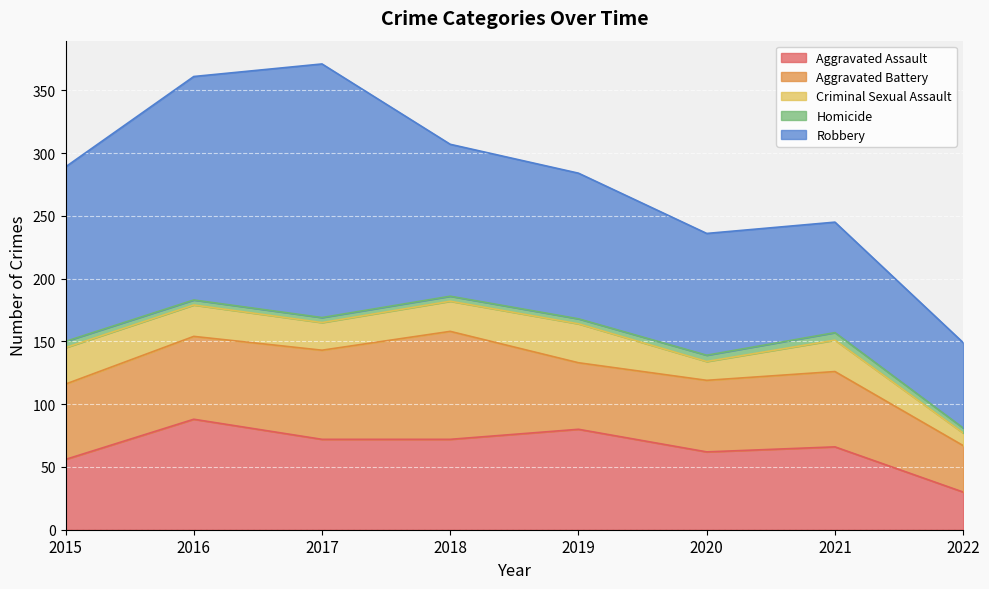

Which category has the highest value in the Aggravated Assault series?

2016